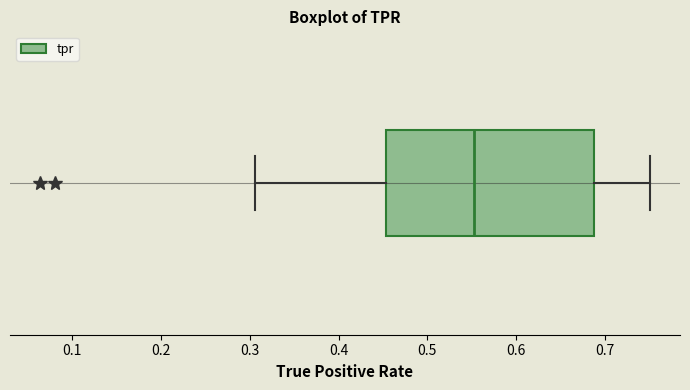

Read this box plot against the x-axis: the position of the median line, the range covered by the box, and the ends of both whiskers. The values are not printed on the chart, so give them approximately, as read against the axis.

median 0.55, box 0.45 to 0.69, whiskers 0.31 to 0.75